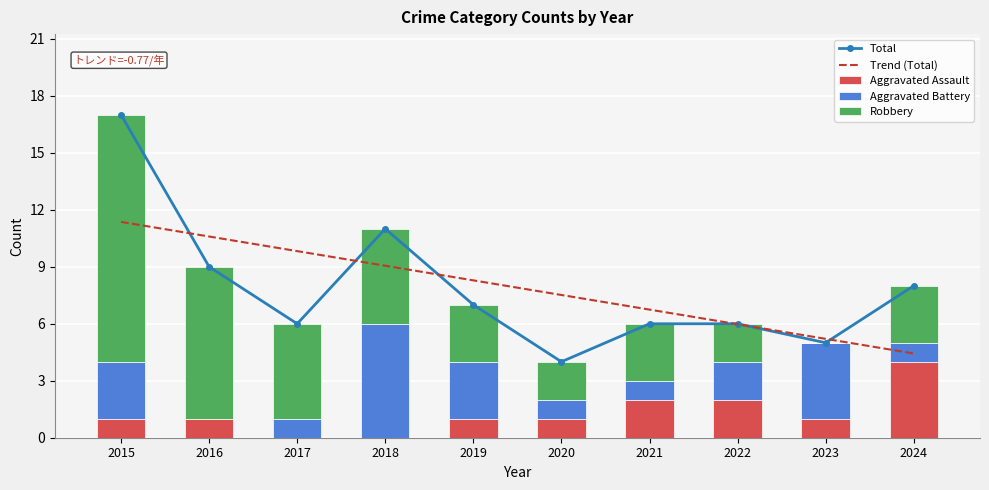

What is the value of the Aggravated Battery bar at the 9th from the left?

4.0